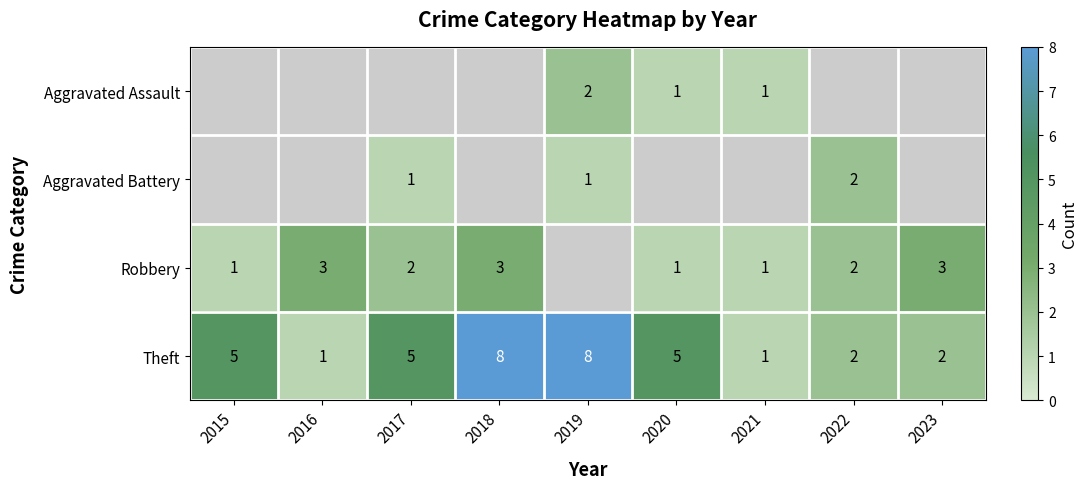

Is the value of Aggravated Battery at 2022 greater than the value of Theft at 2021?

Yes